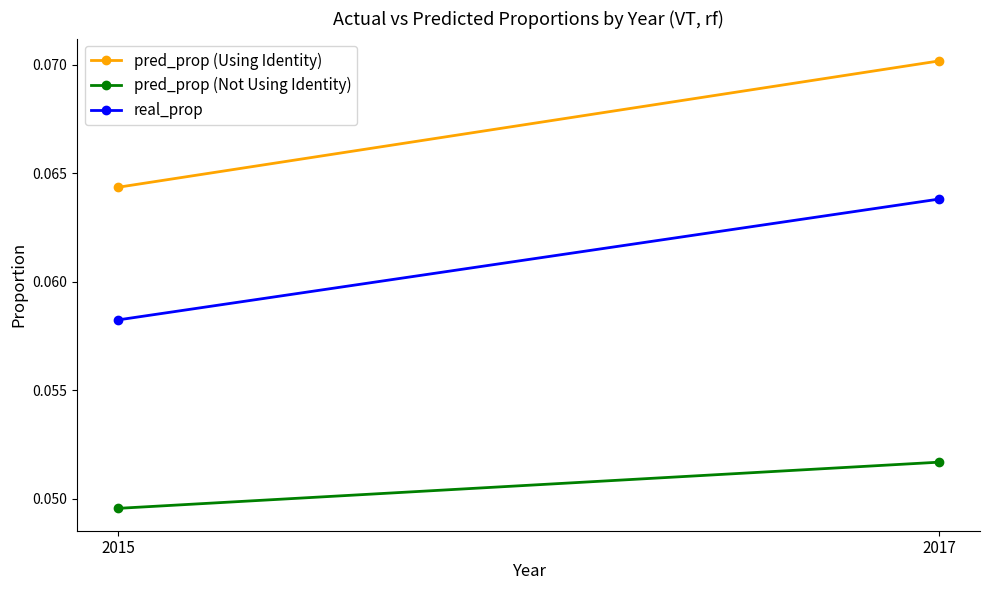

The value of pred_prop (Using Identity) at 2015 is 0.1. True or false?

False